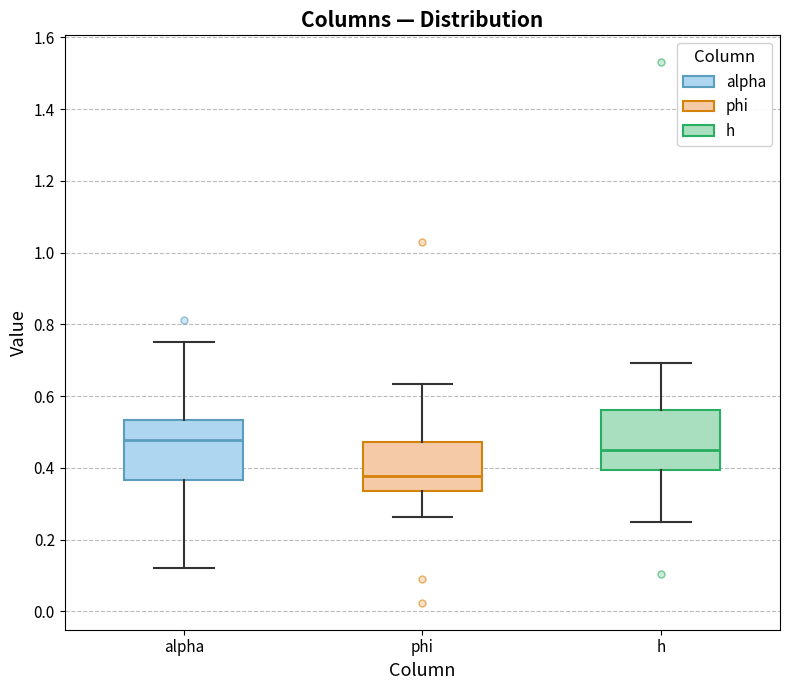

Reading left to right, transcribe this box plot: for each box, give where its median line is, the range the box spans, and where its two whiskers end, as read against the y-axis. The values are not printed on the chart, so give them approximately, as read against the axis.

alpha: median 0.48, box 0.36 to 0.54, whiskers 0.12 to 0.76
phi: median 0.38, box 0.34 to 0.48, whiskers 0.26 to 0.64
h: median 0.46, box 0.40 to 0.56, whiskers 0.24 to 0.70